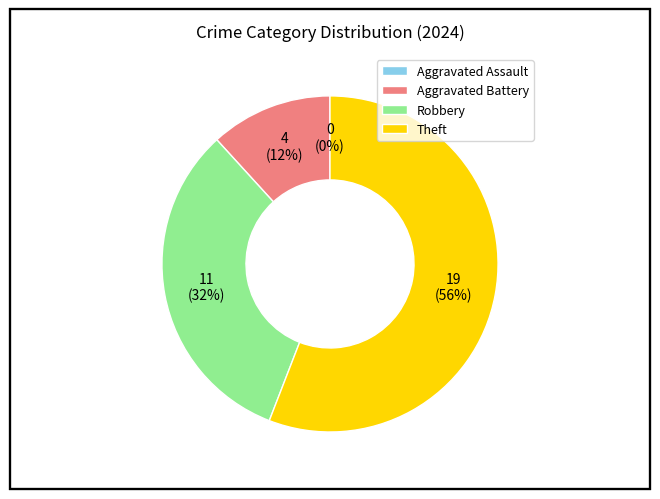

Which slice is the largest?

Theft